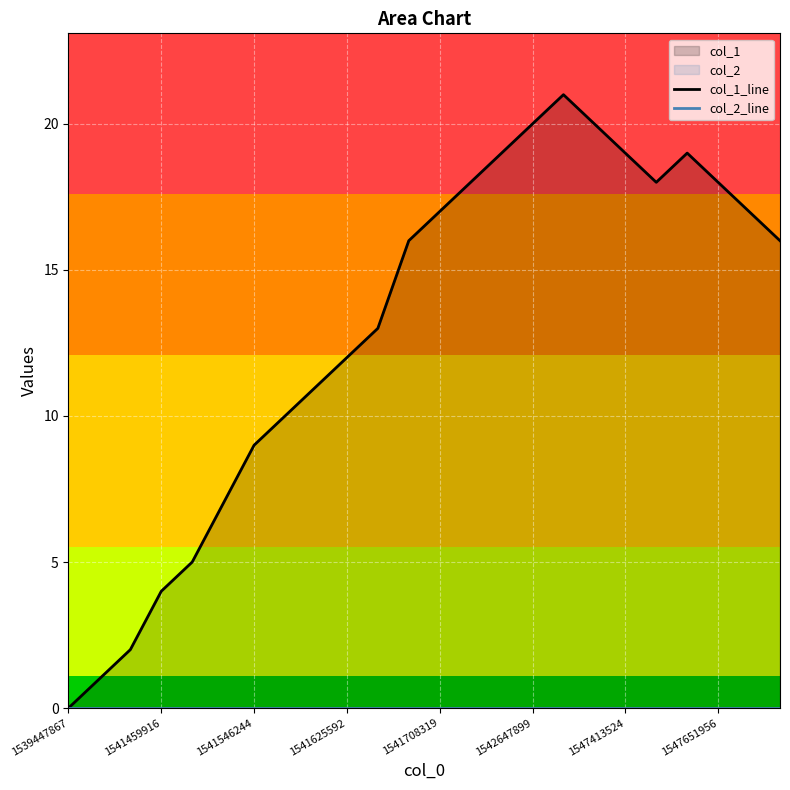

The col_2_line series shows 0 at 1541708319. True or false?

True